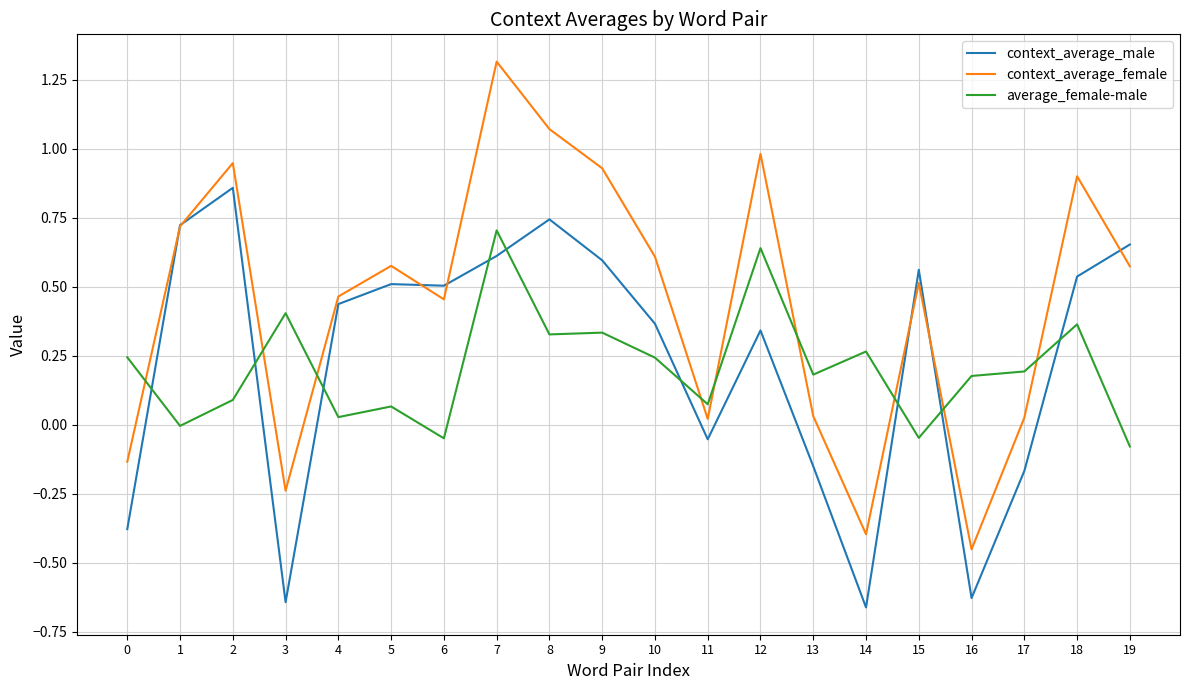

Which series has the widest spread of values?

context_average_female